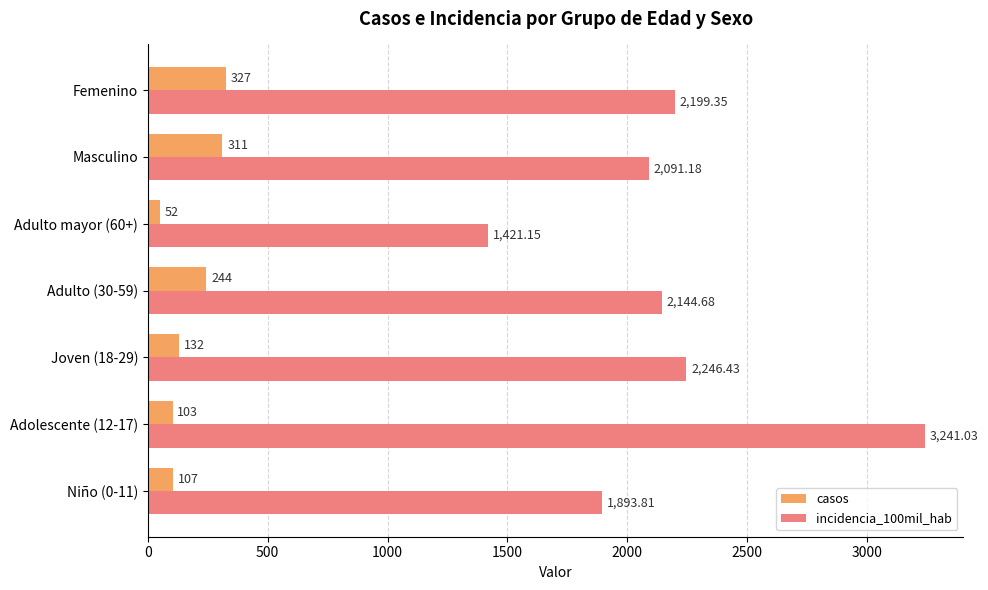

What are all the series names shown in the legend?

casos, incidencia_100mil_hab